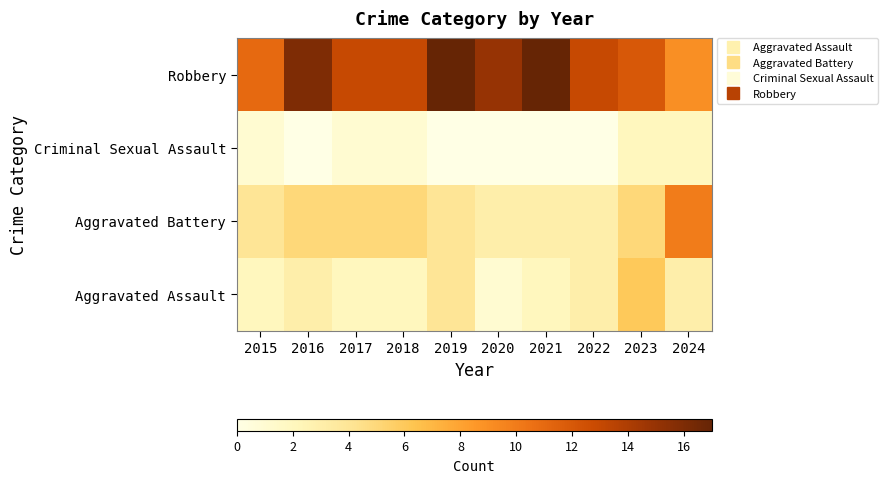

Reading right to left, transcribe all the data shown in this chart.

Aggravated Assault: 2024=3	2023=6	2022=3	2021=2	2020=1	2019=4	2018=2	2017=2	2016=3	2015=2
Aggravated Battery: 2024=10	2023=5	2022=3	2021=3	2020=3	2019=4	2018=5	2017=5	2016=5	2015=4
Criminal Sexual Assault: 2024=2	2023=2	2022=0	2021=0	2020=0	2019=0	2018=1	2017=1	2016=0	2015=1
Robbery: 2024=9	2023=12	2022=13	2021=17	2020=15	2019=17	2018=13	2017=13	2016=16	2015=11